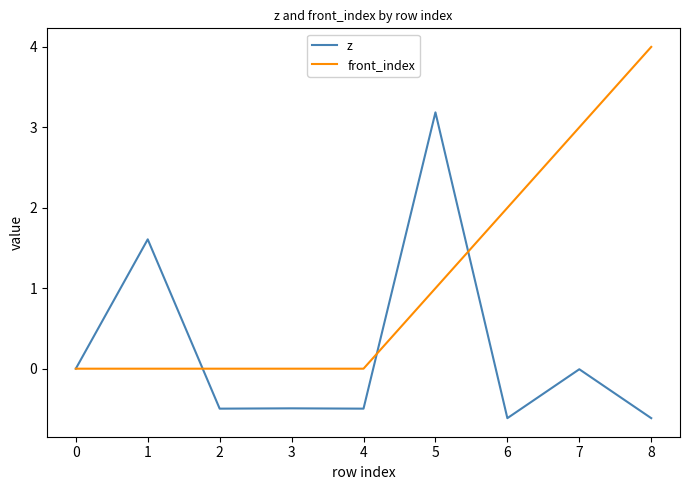

What is the spread (max minus min) of values at 5?

2.2